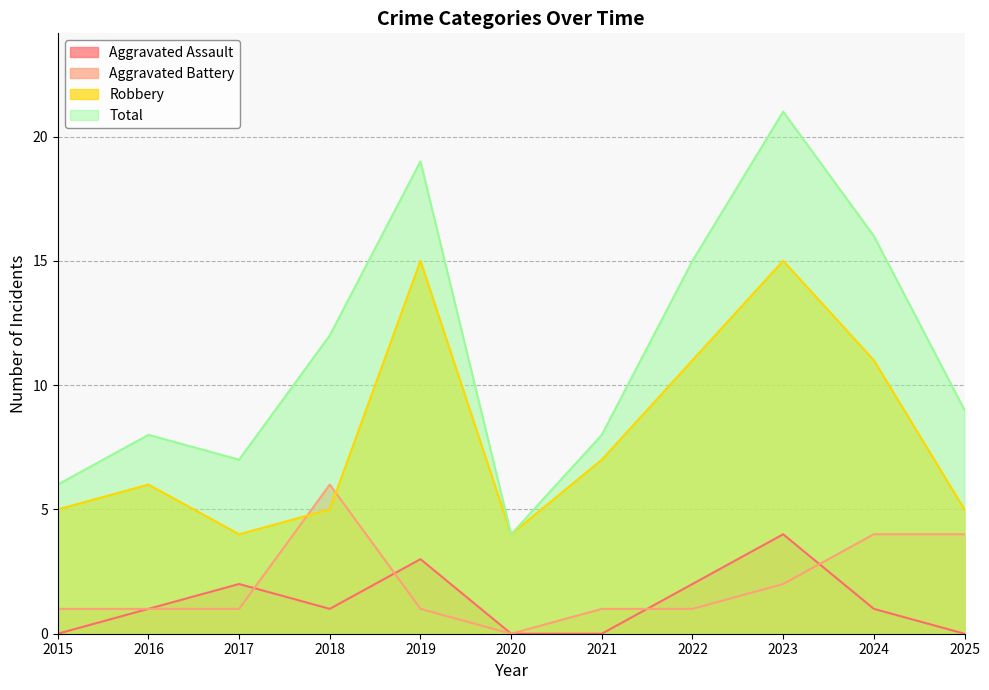

Is it true that Aggravated Assault equals 3 at 2019?

True